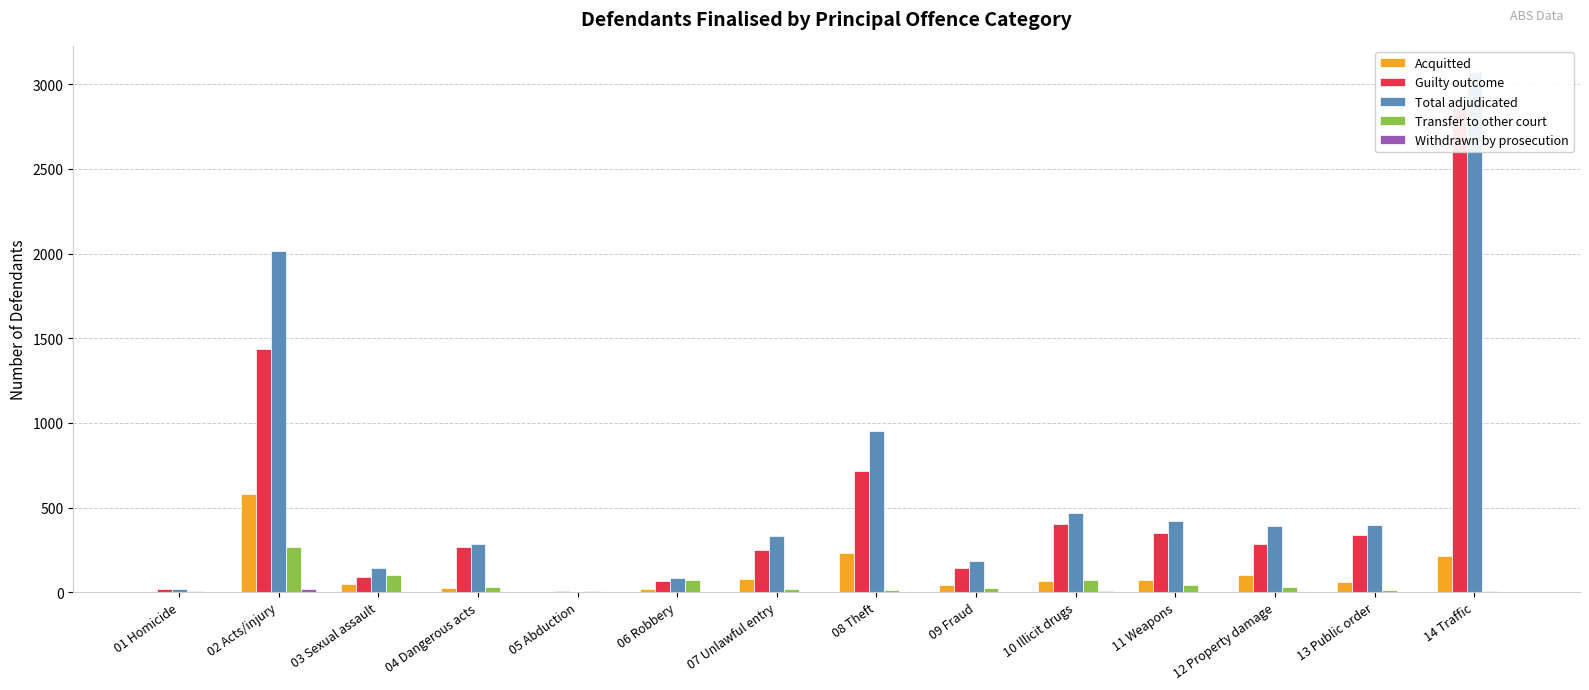

What is the value of the Total adjudicated bar at the 7th from the left?

329